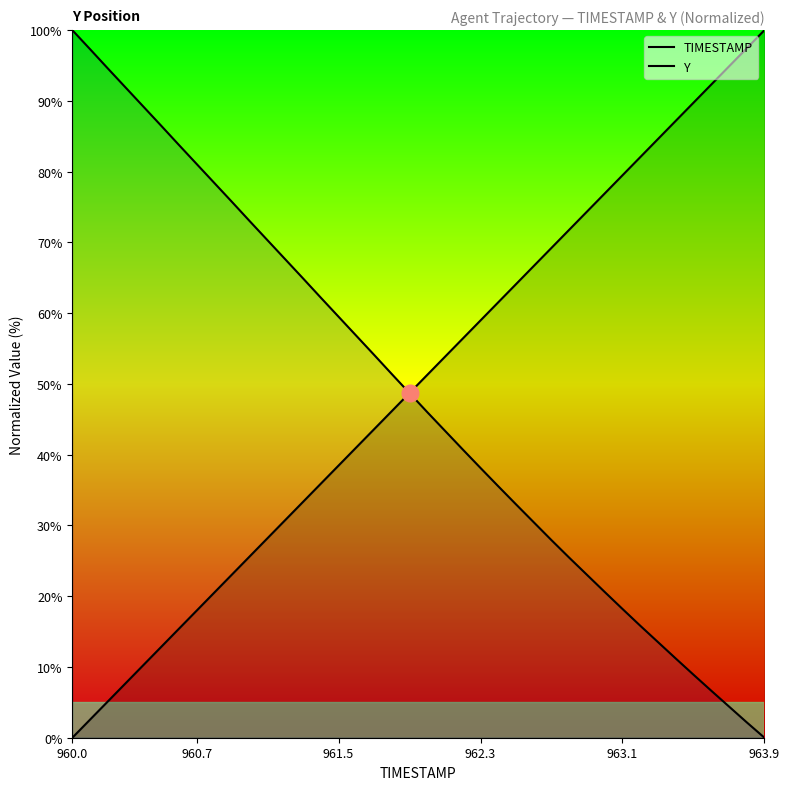

How many lines are shown in the chart?

2